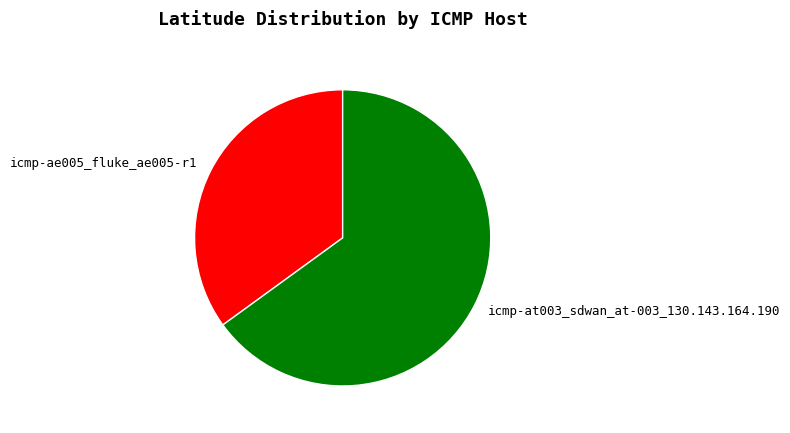

The icmp-at003_sdwan_at-003_130.143.164.190 slice represents 50% of the pie. True or false?

False